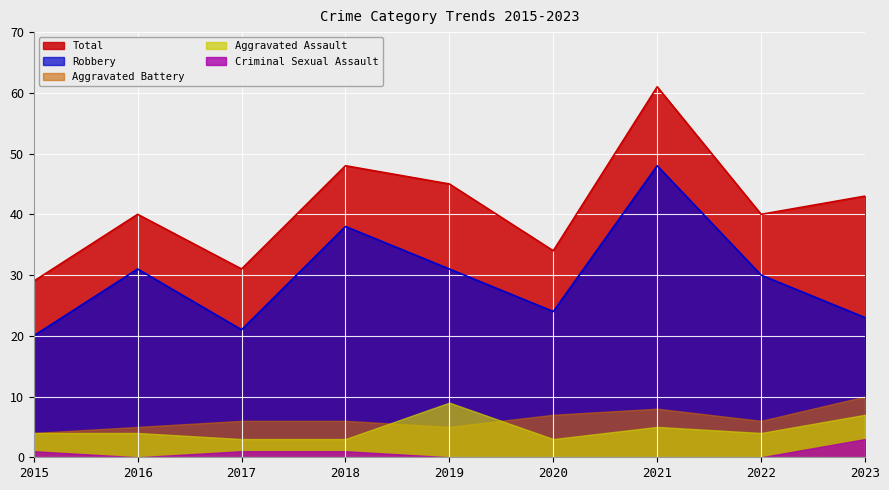

Is it true that Total equals 40 at 2022?

True